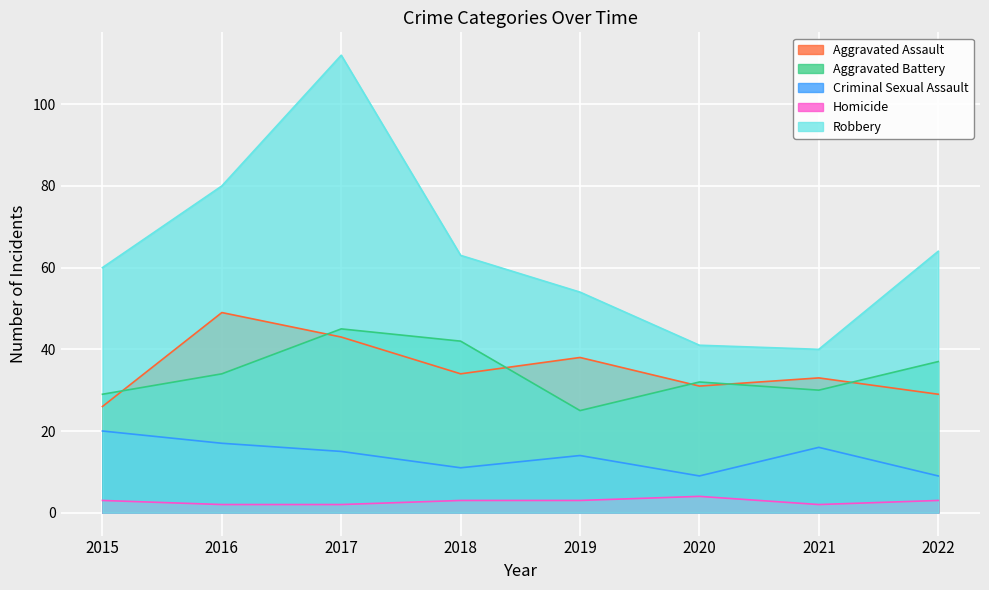

What is the difference between the Aggravated Assault values at 2016 and 2015?

23